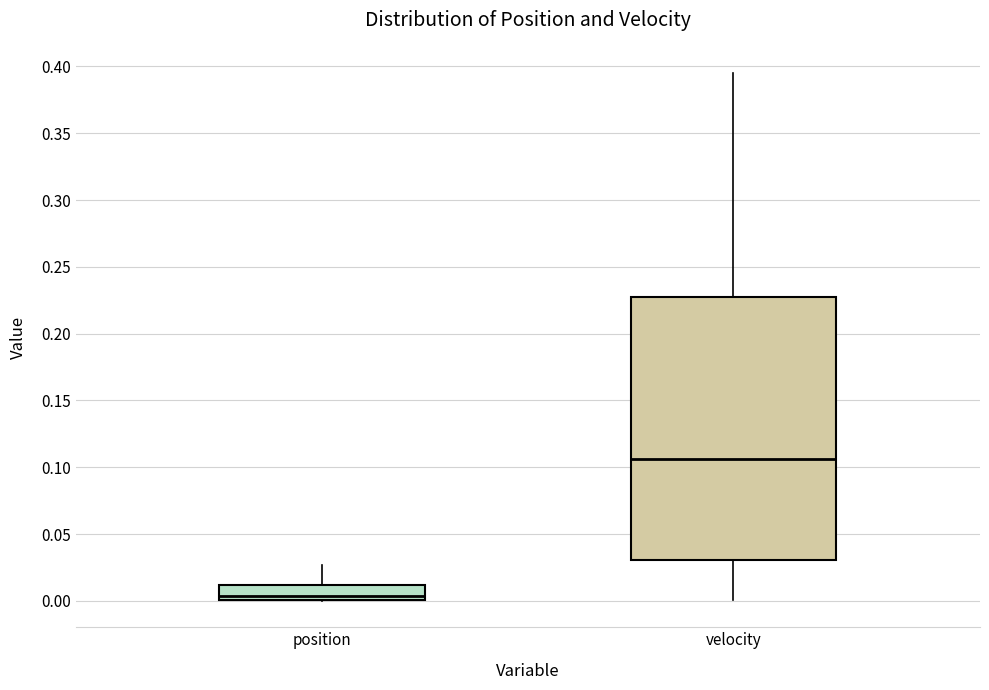

Comparing the boxes themselves (not the whiskers), which one is the tallest?

velocity